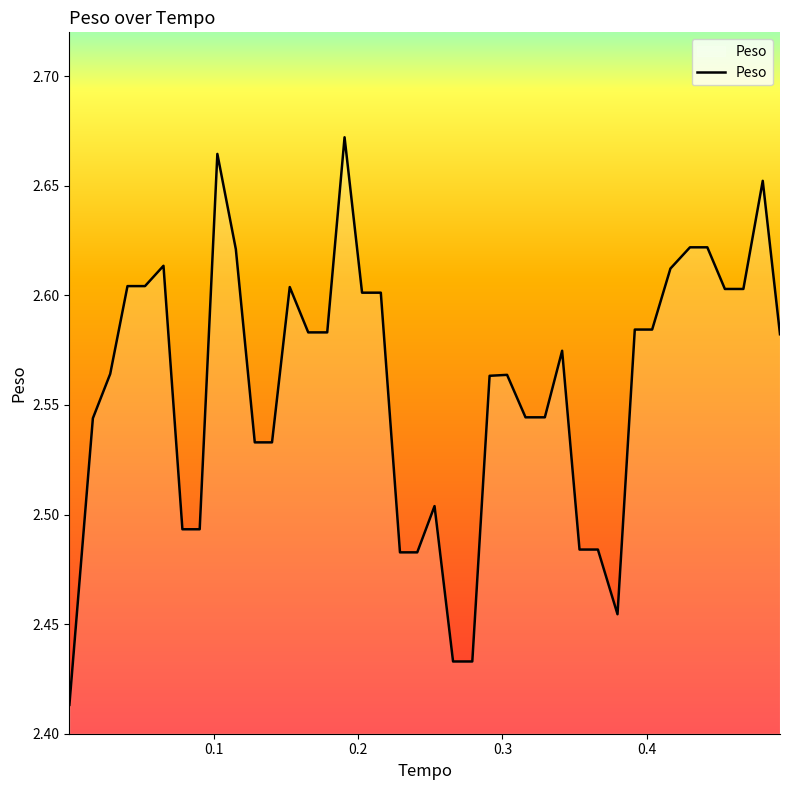

What is the difference between the second highest and second lowest values?

0.2